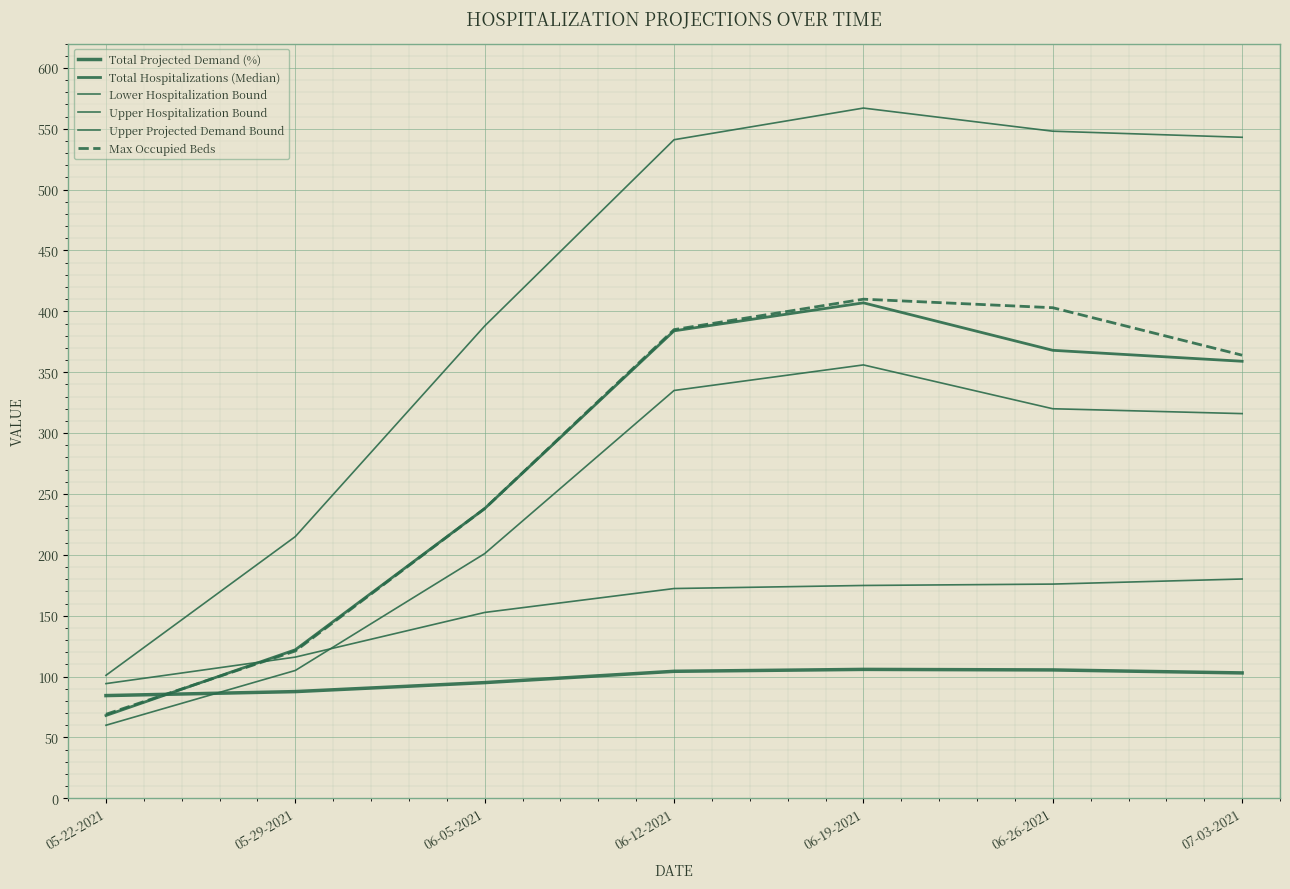

At how many categories does at least one series exceed 488?

4